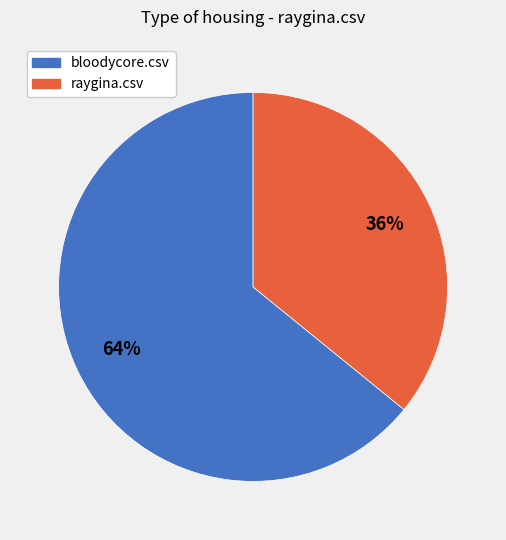

To the nearest percent, what is the average slice percentage?

50%